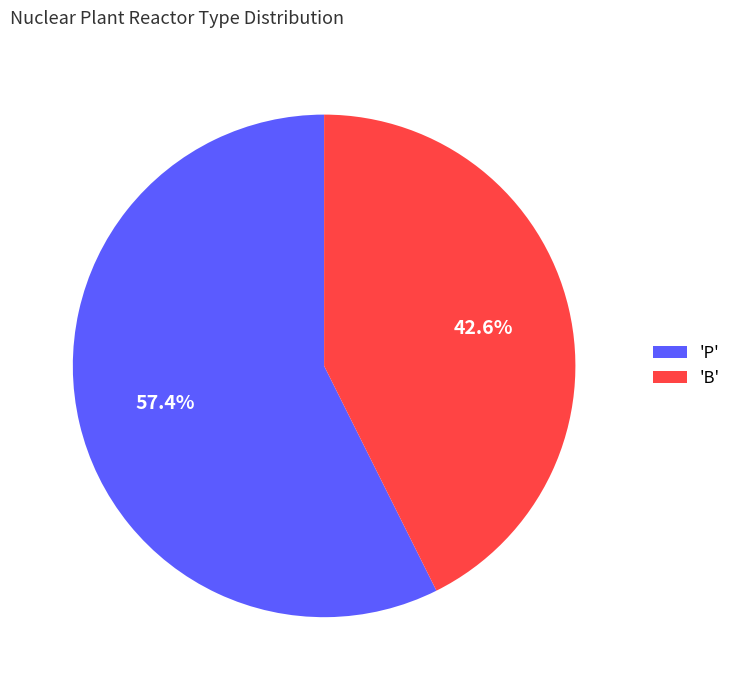

What is the ratio of the value at 'P' to the value at 'B'?

1.3